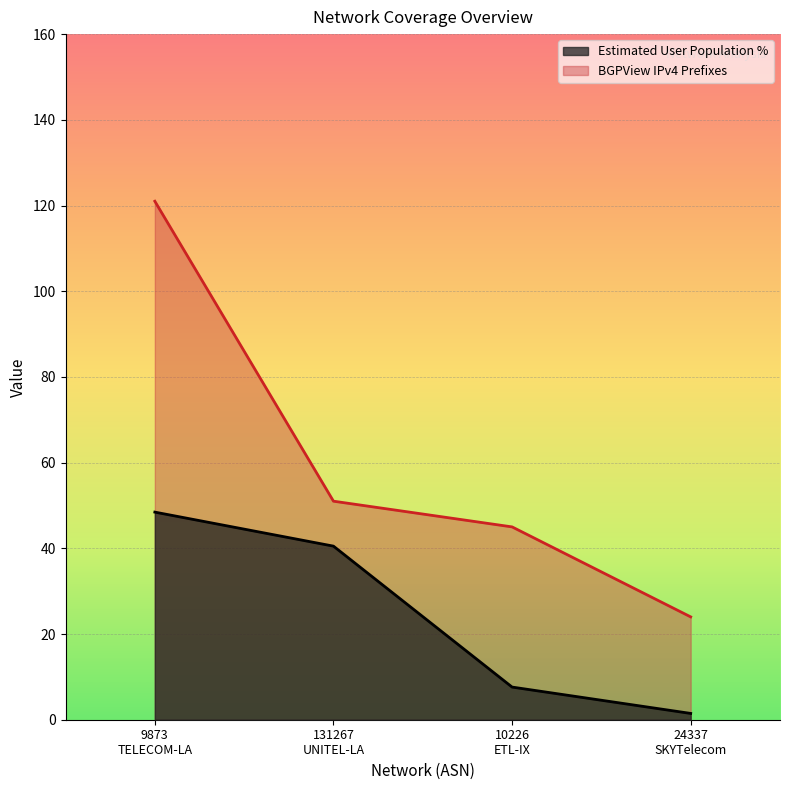

Reading left to right, list all the values displayed in this chart.

Estimated User Population %: 48.5	40.5	7.6	1.5
BGPView IPv4 Prefixes: 121.0	51.0	45.0	24.0